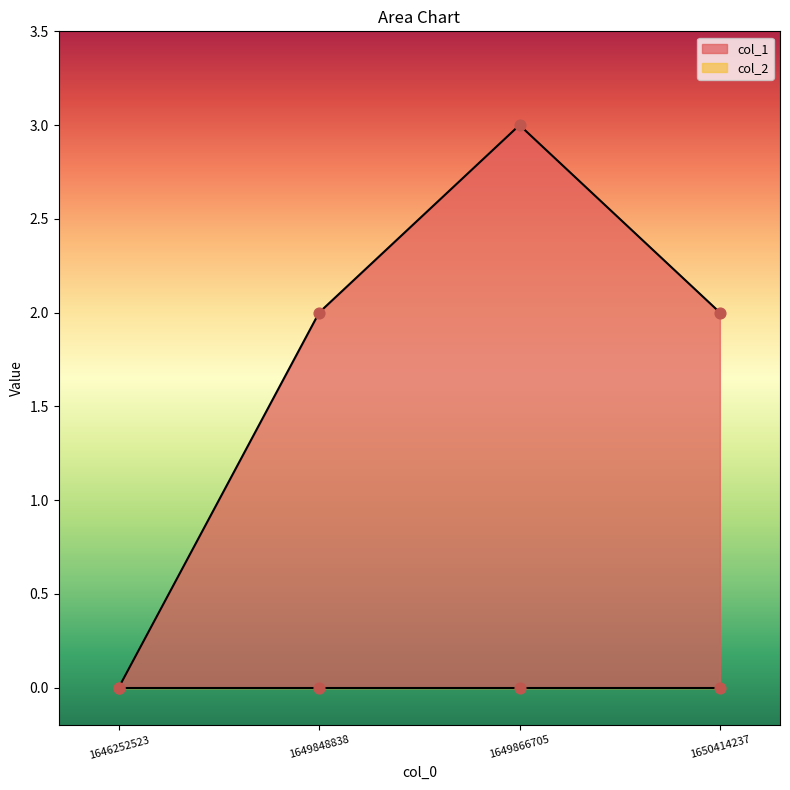

Which has a higher value, 1649866705 or 1650414237?

1649866705